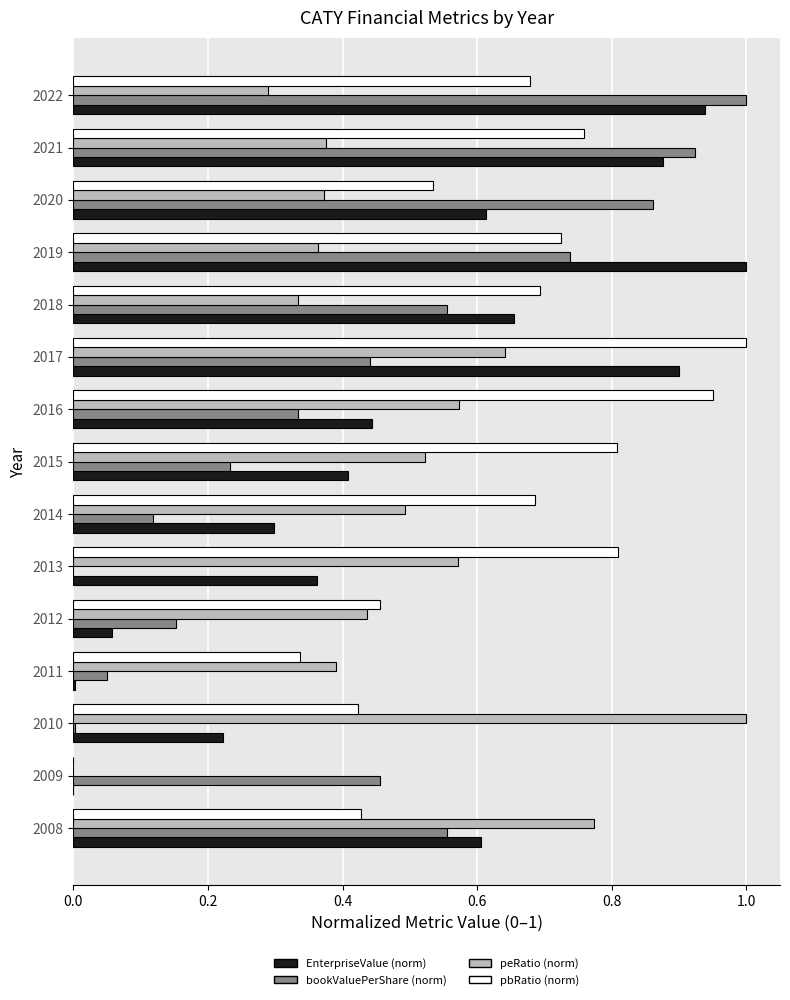

Which series has the largest total across all categories?

pbRatio (norm)